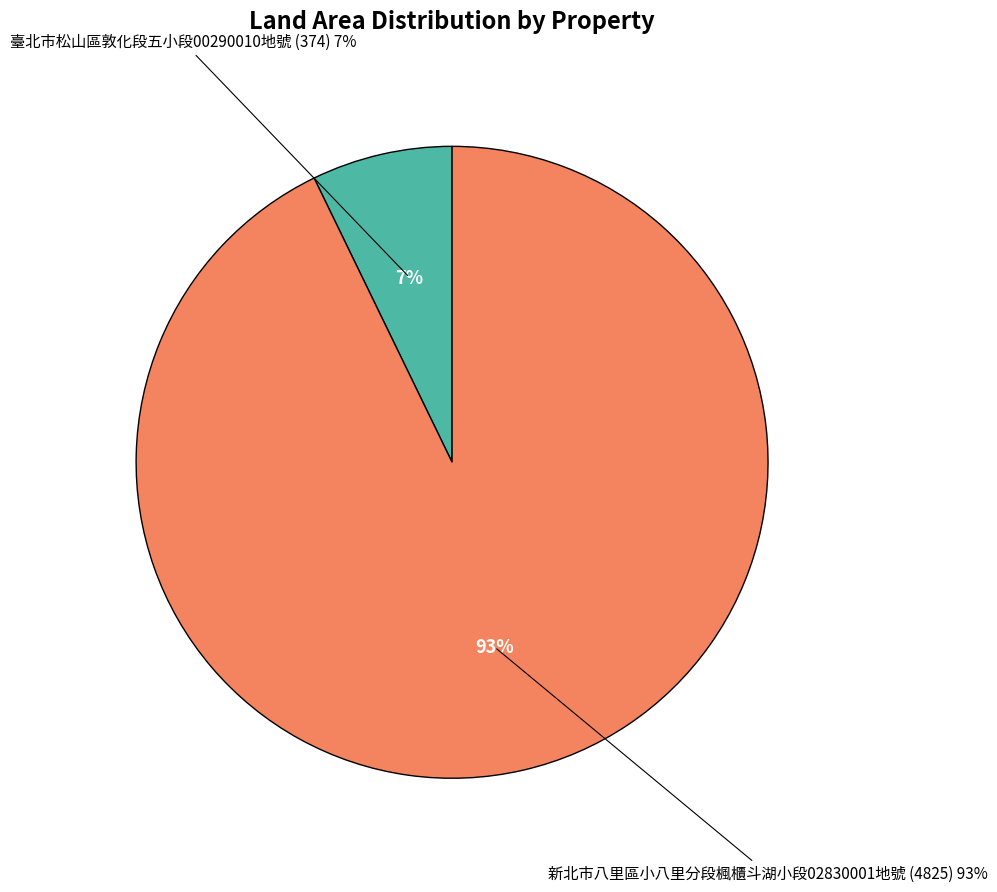

Does any single category account for the majority?

Yes